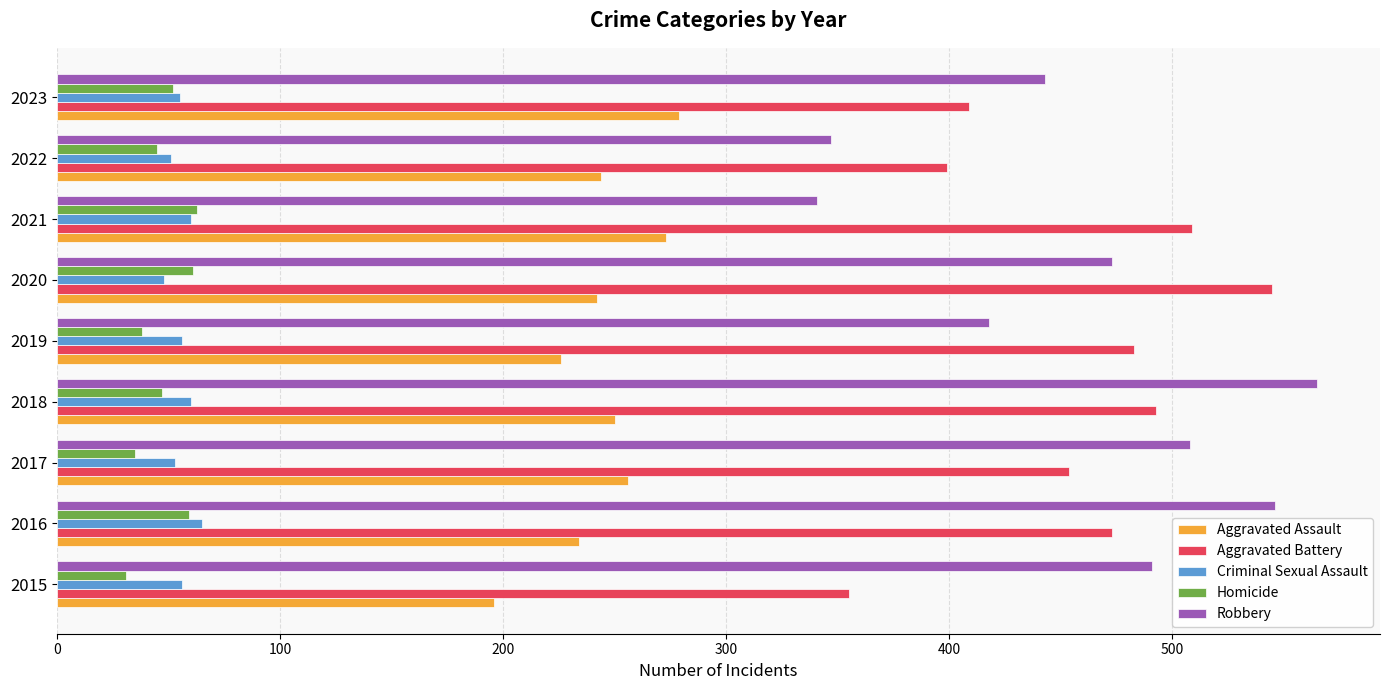

Count the number of categories in the chart.

9